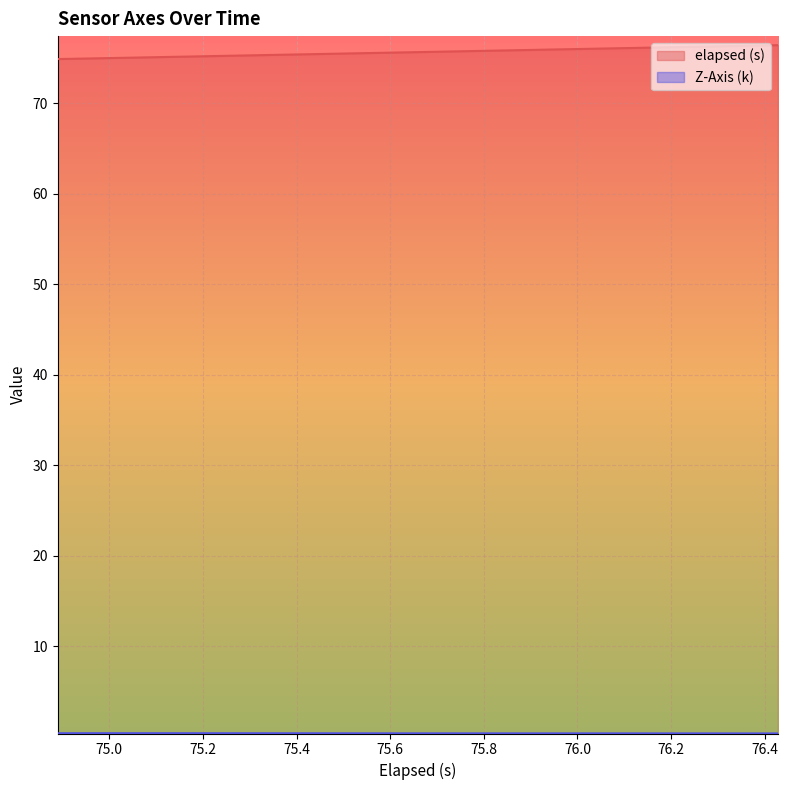

At how many categories does at least one series exceed 62?

40